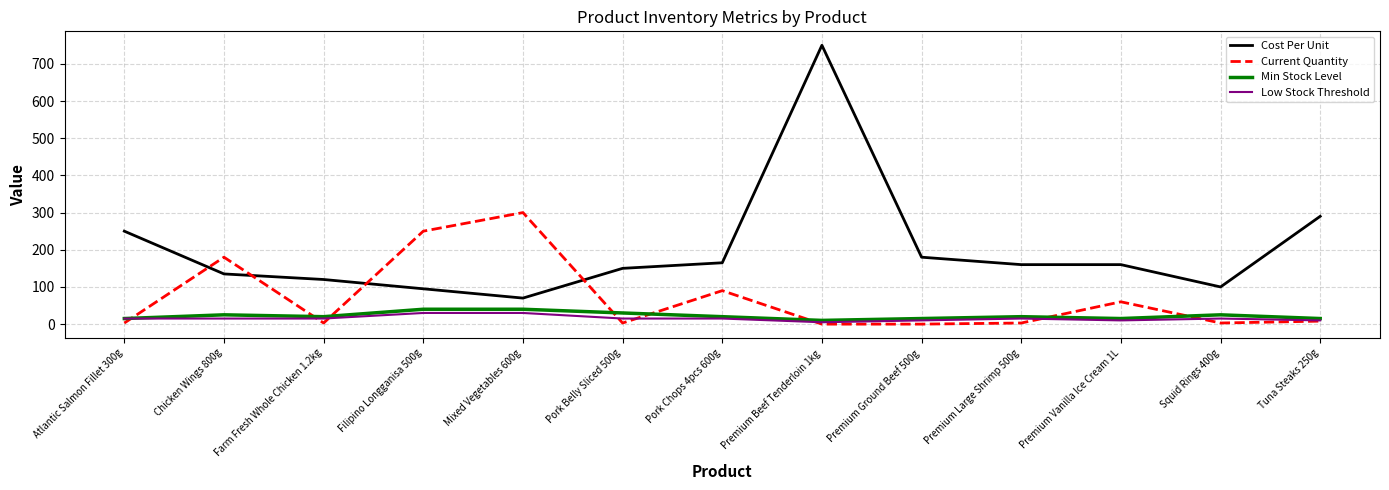

After their last crossing, which series has the higher values: Cost Per Unit or Current Quantity?

Cost Per Unit